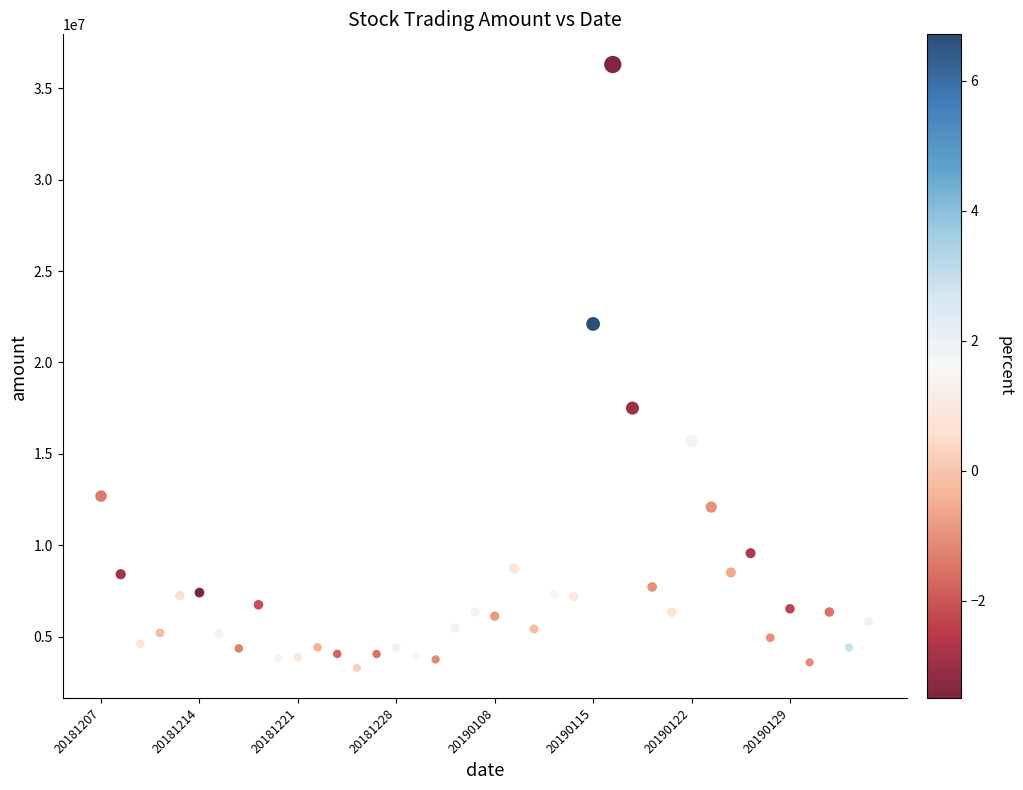

What is the range of Y values (max minus min)?

32999051